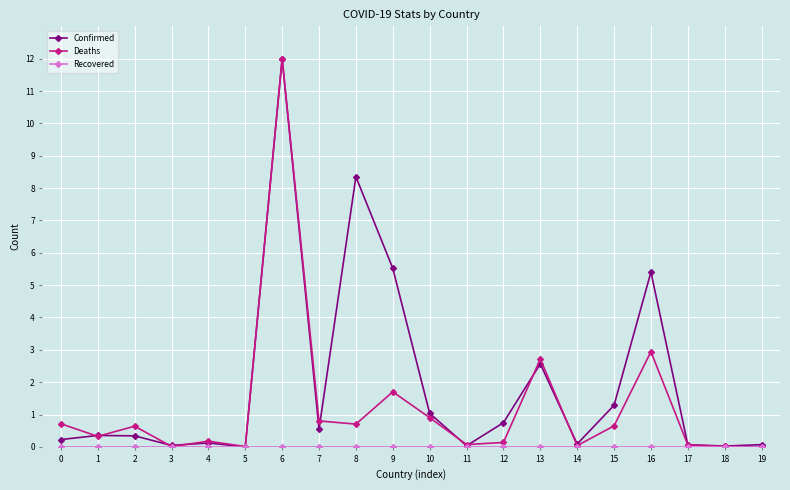

What is the difference between the highest and lowest values at 15?

1.3